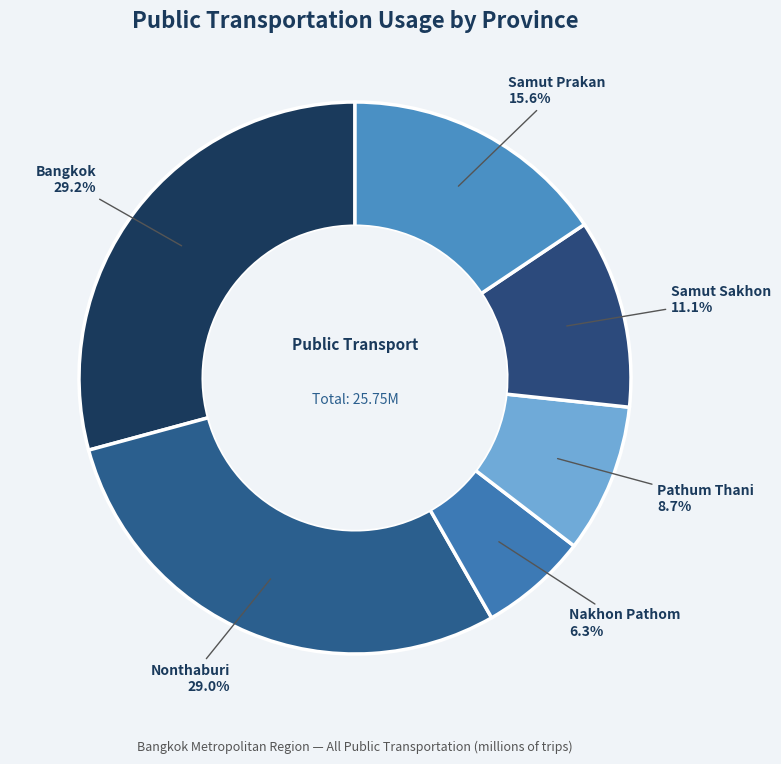

Between Nakhon Pathom and Samut Sakhon, which is larger?

Samut Sakhon